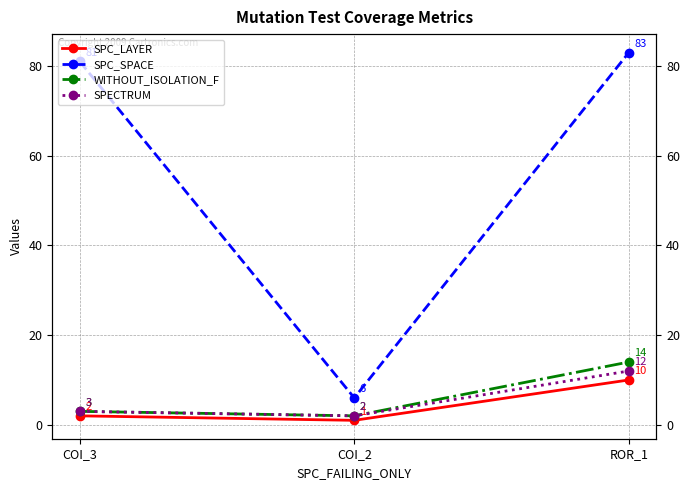

What is the average value of the SPC_SPACE series?

57